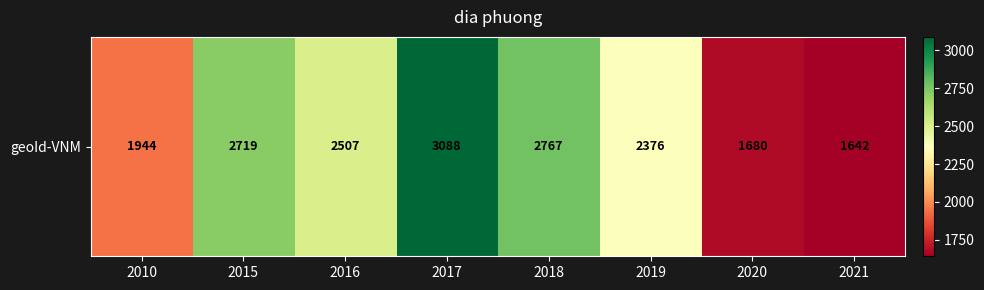

List the labels in order of value, smallest first.

2021, 2020, 2010, 2019, 2016, 2015, 2018, 2017